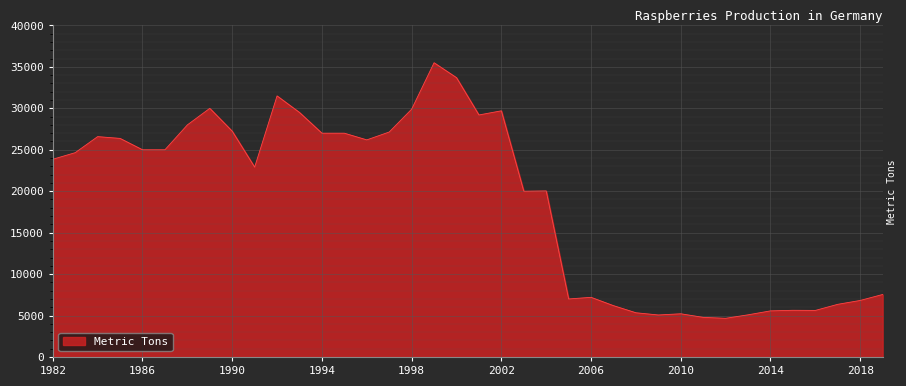

What is the difference between the maximum and minimum values?

30834